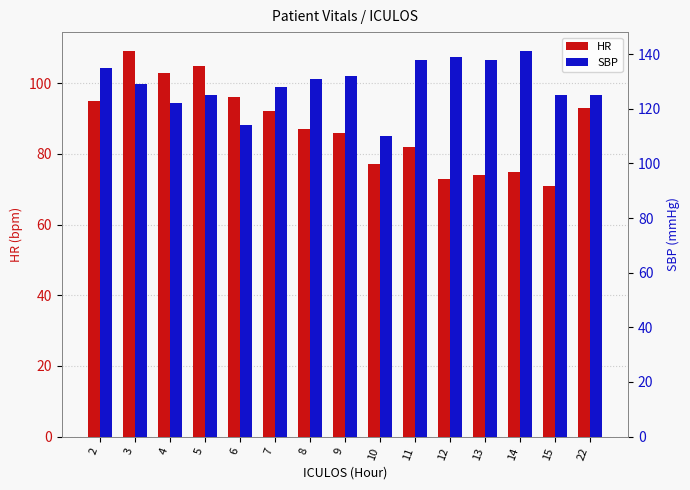

List the series in order of their overall mean, highest first.

SBP, HR